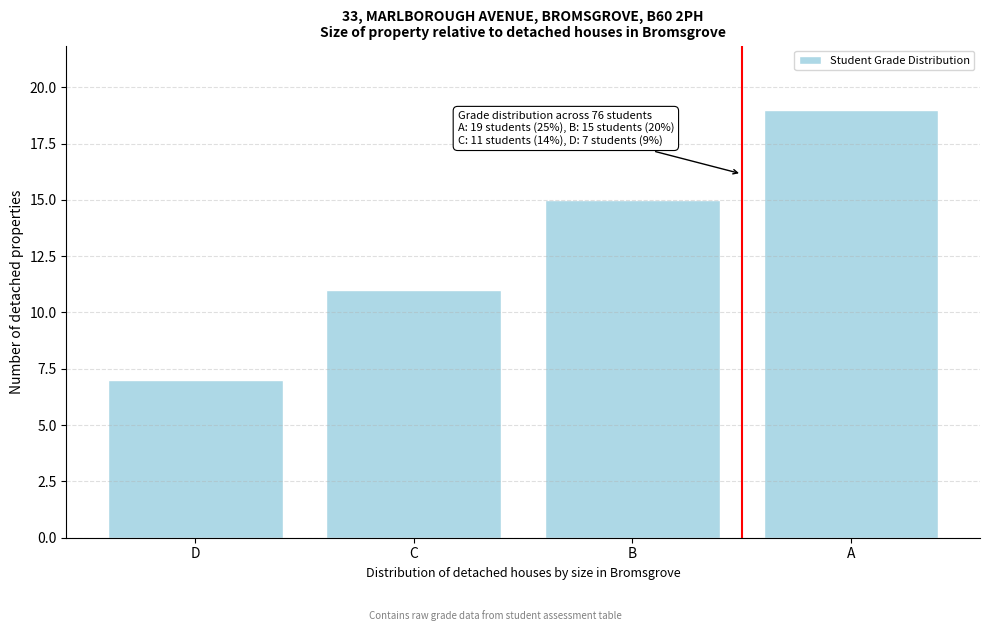

Reading right to left, list all the values displayed in this chart.

19	15	11	7